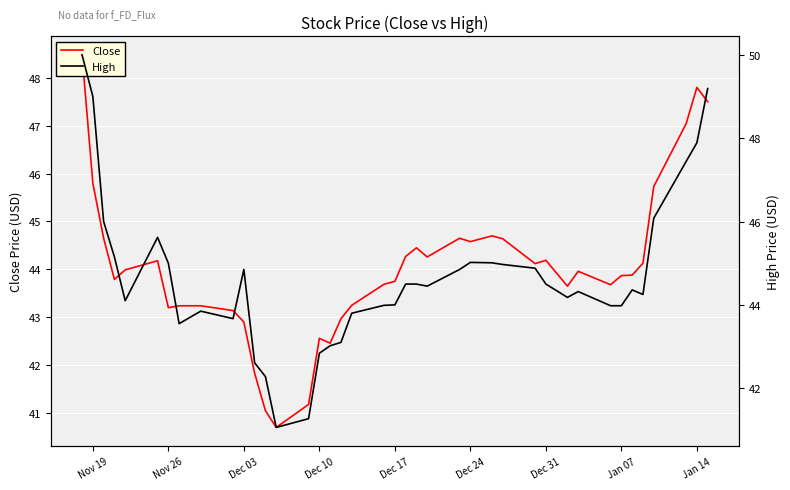

What is the greatest value displayed?

50.0